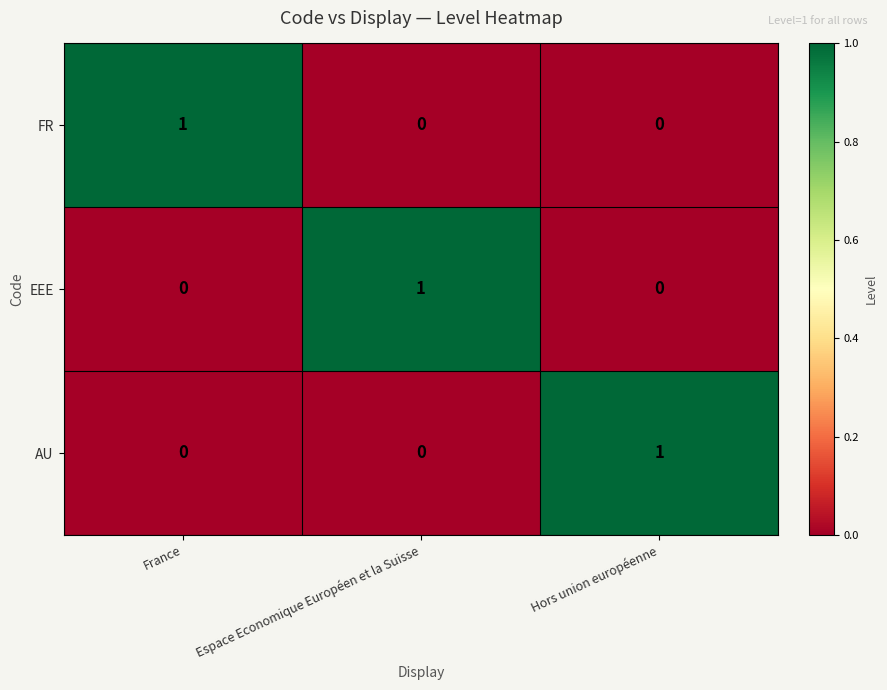

At how many categories does at least one series exceed 0?

3